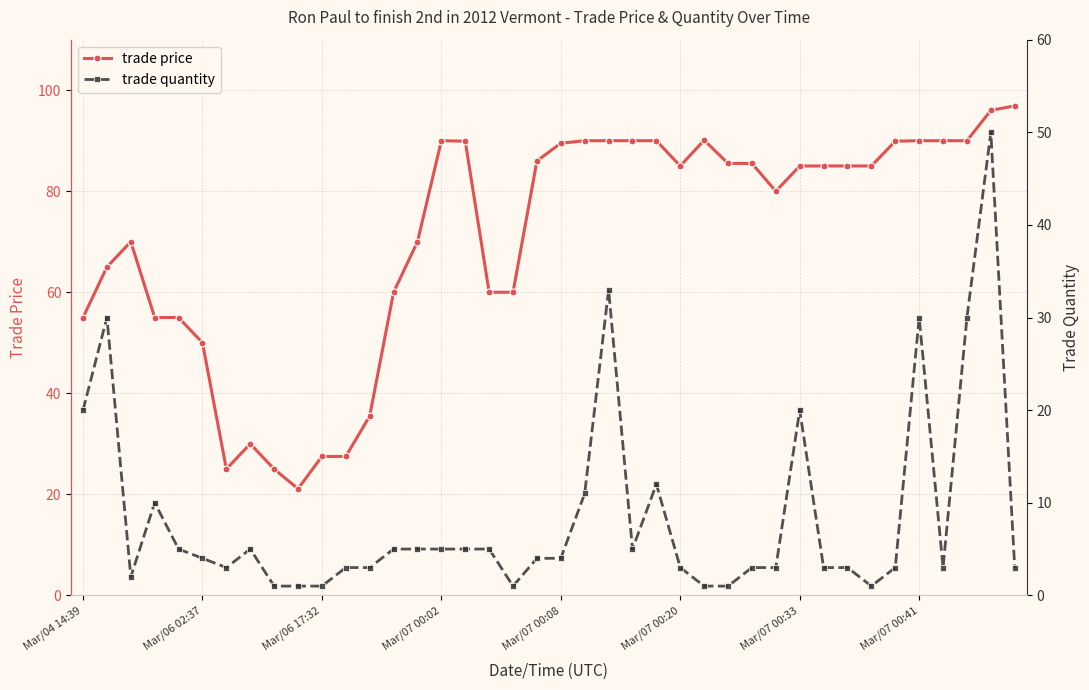

What is the highest value of the trade price series?

96.9